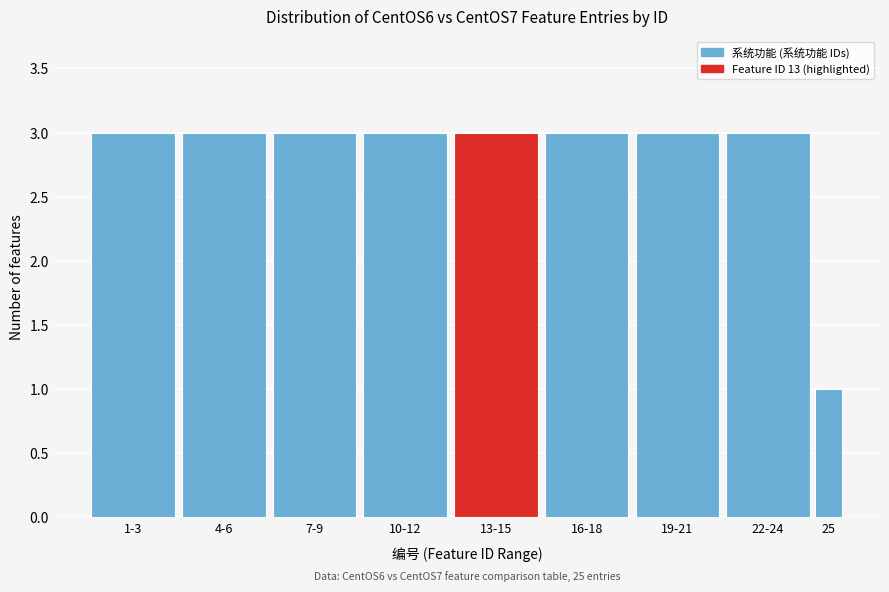

Reading left to right, list all the values displayed in this chart.

1-3=3	4-6=3	7-9=3	10-12=3	13-15=3	16-18=3	19-21=3	22-24=3	25=1